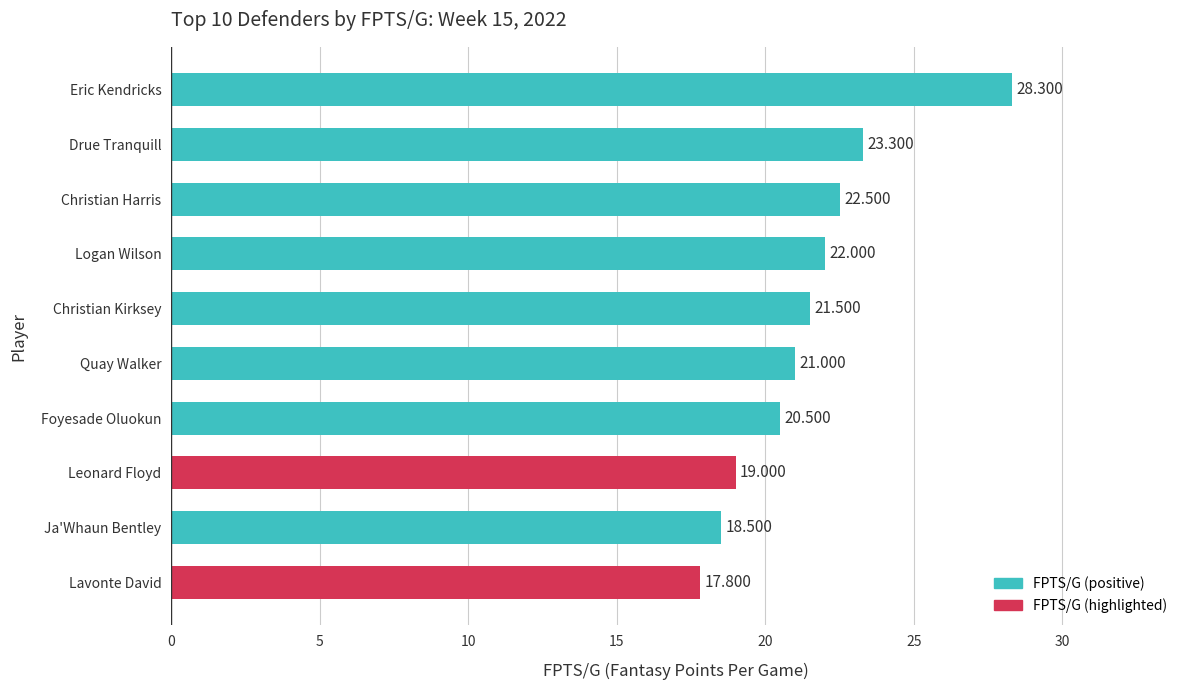

Rank the categories by value from lowest to highest.

Lavonte David, Ja'Whaun Bentley, Leonard Floyd, Foyesade Oluokun, Quay Walker, Christian Kirksey, Logan Wilson, Christian Harris, Drue Tranquill, Eric Kendricks